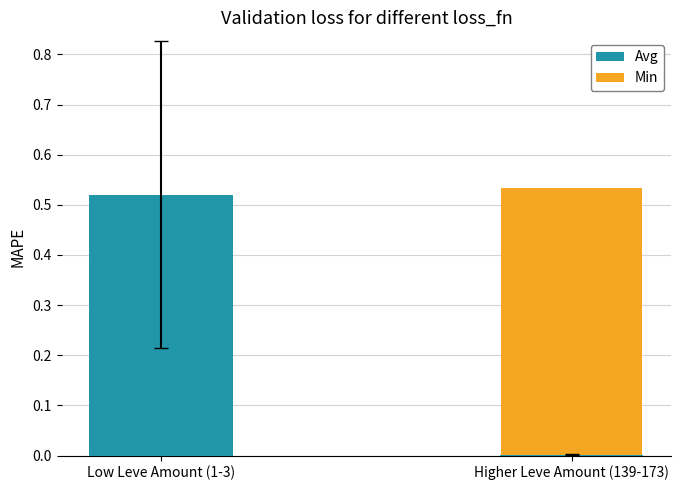

Which series has the widest spread of values?

Avg